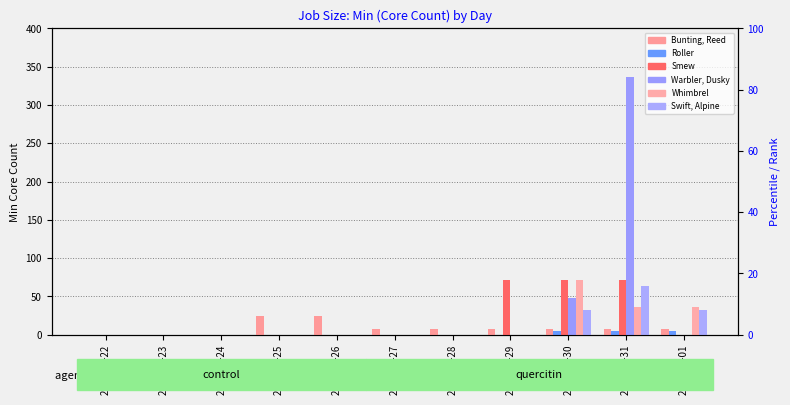

Which series has the largest total across all categories?

Warbler, Dusky